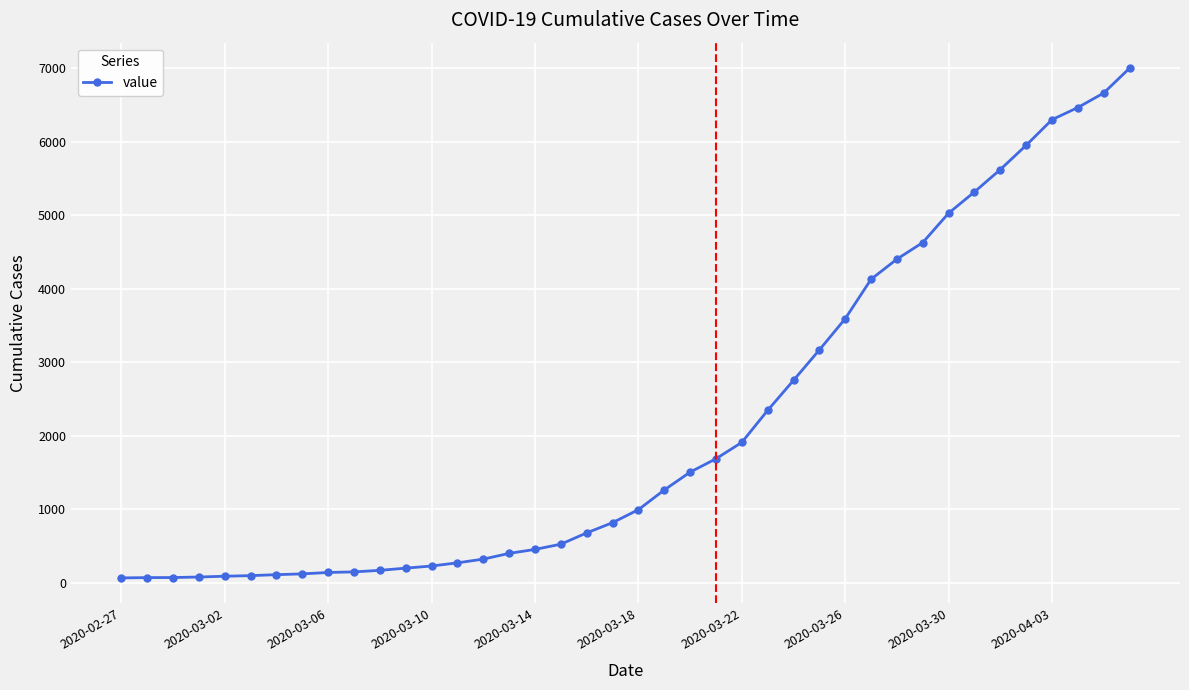

What is the greatest value displayed?

7004